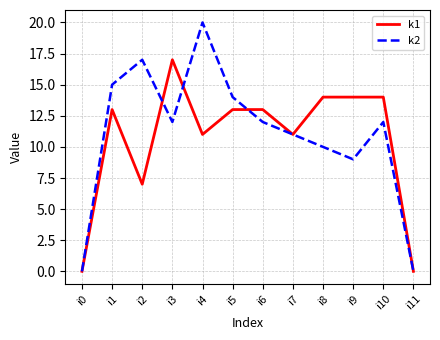

Which series changed the most between i3 and i10?

k1